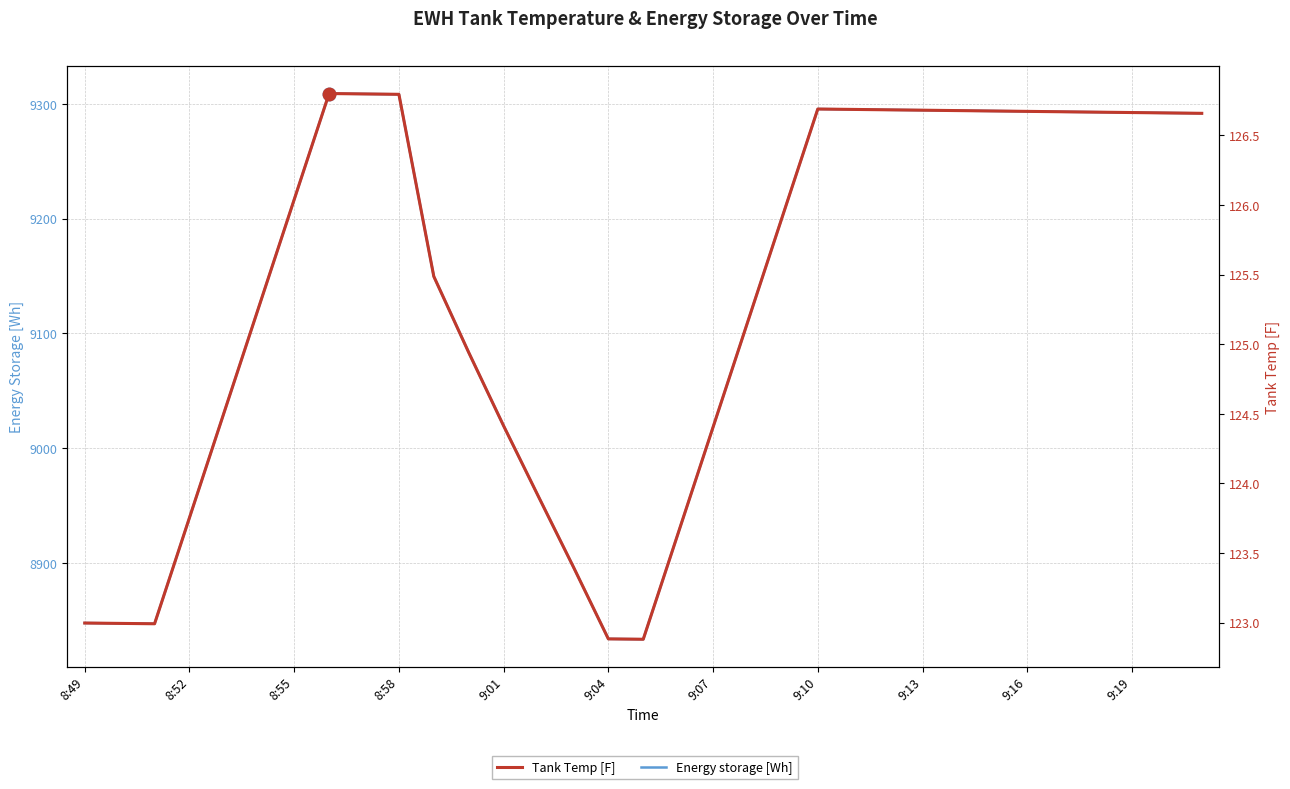

Which series changed the most between 8:52 and 27?

Energy storage [Wh]